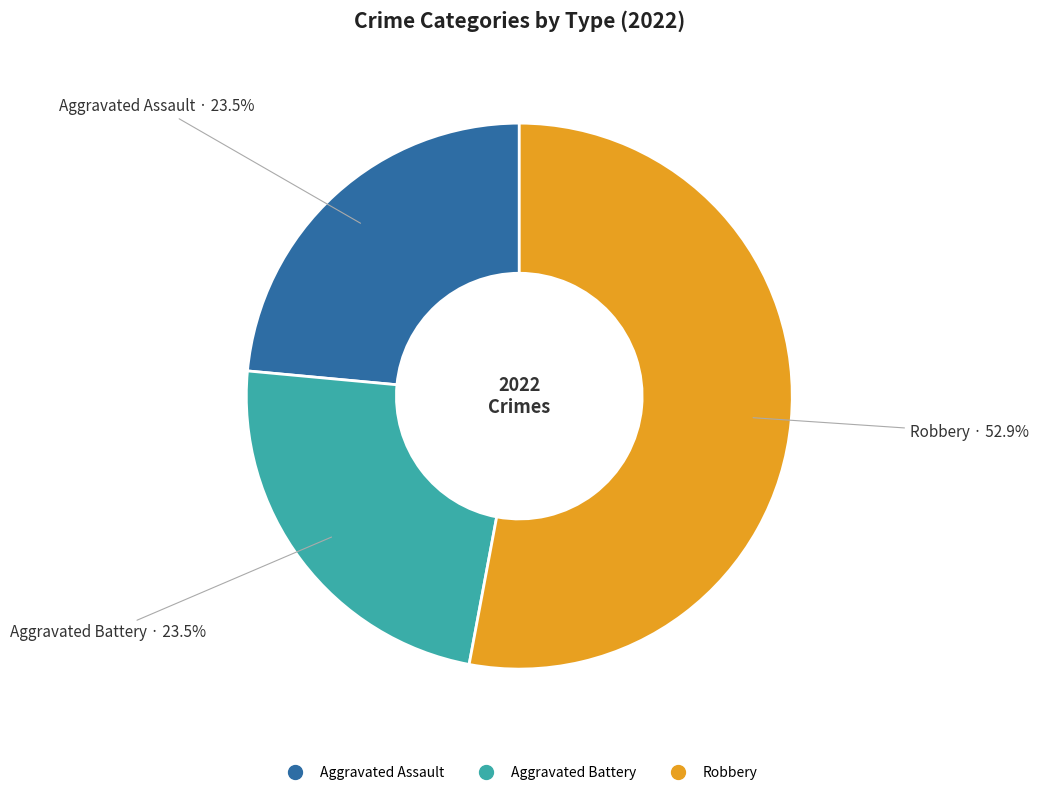

Is there a majority slice in this chart?

Yes